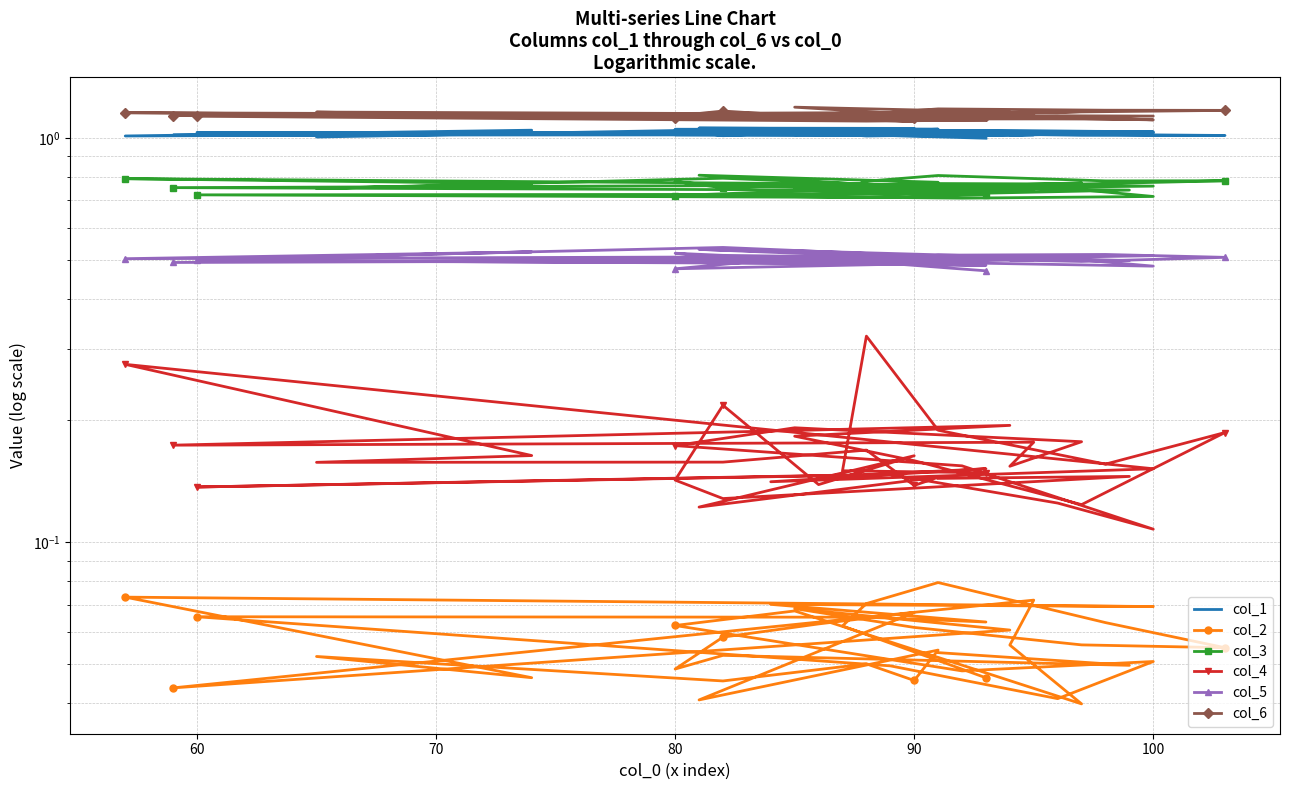

What is the highest value of the col_5 series?

0.5